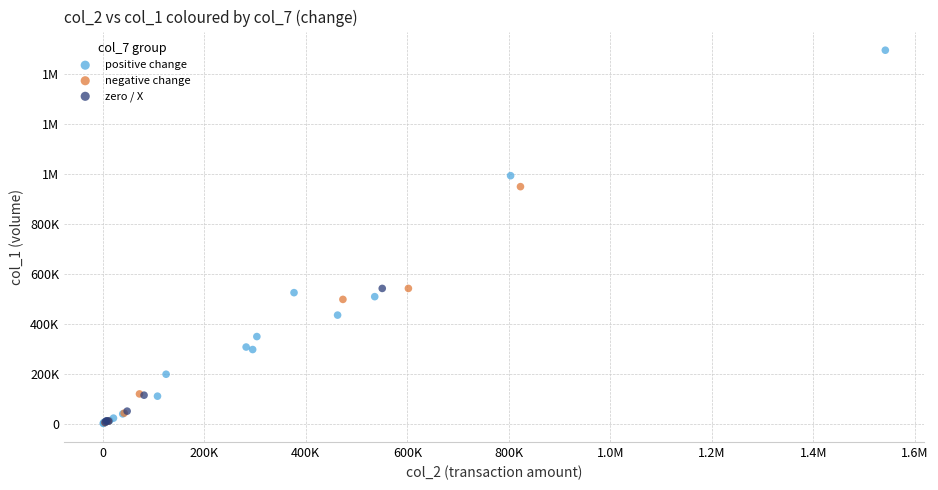

What are all the series names shown in the legend?

positive change, negative change, zero / X